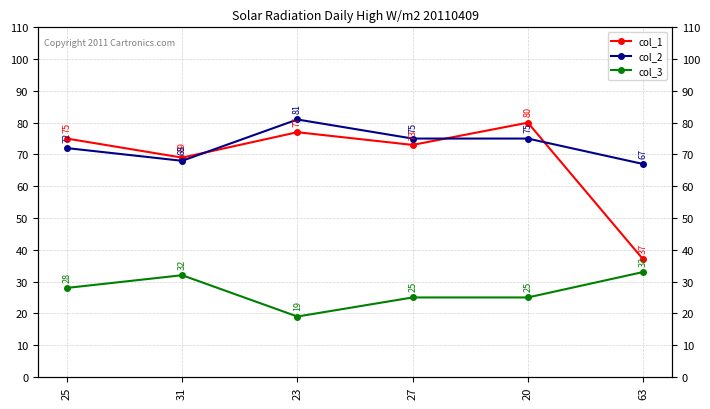

At which category does col_3 reach its first local valley?

23